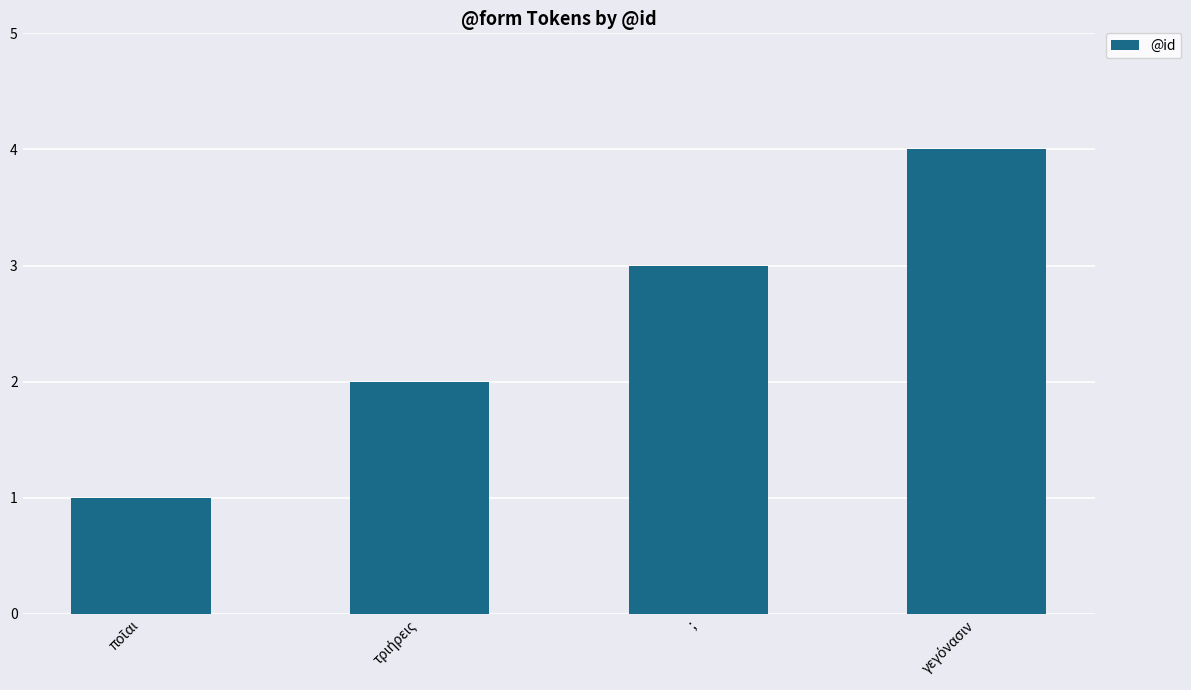

What is the label of the 3rd bar from the left?

;